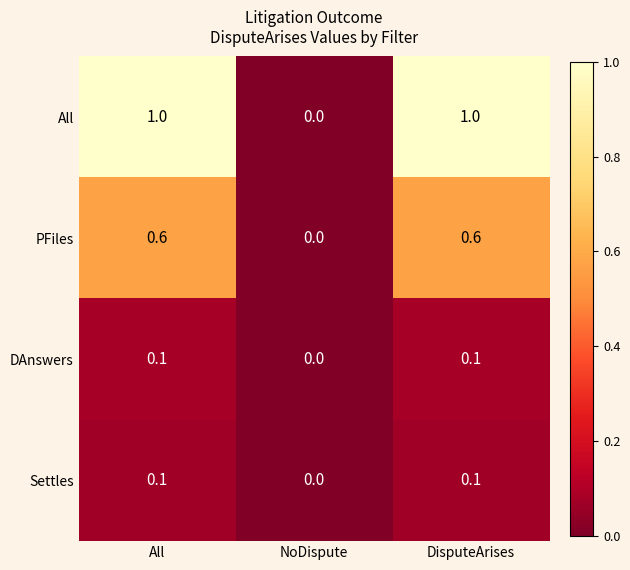

At which label is DAnswers closest to 0?

NoDispute